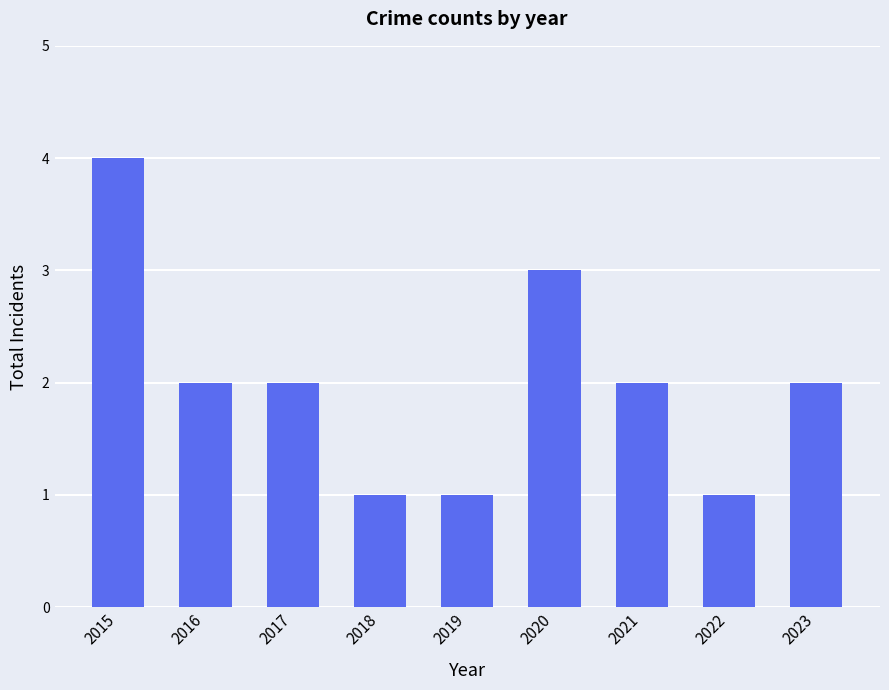

What is the sum of all values?

18